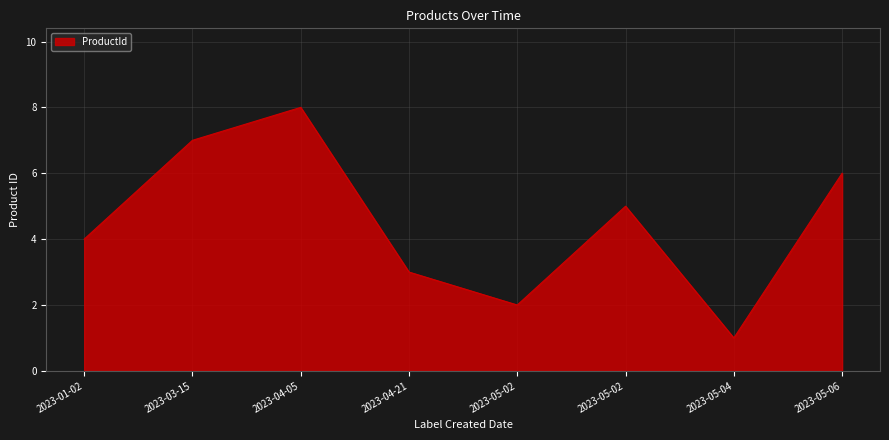

Is it true that the value at 2023-05-06 is 6?

True